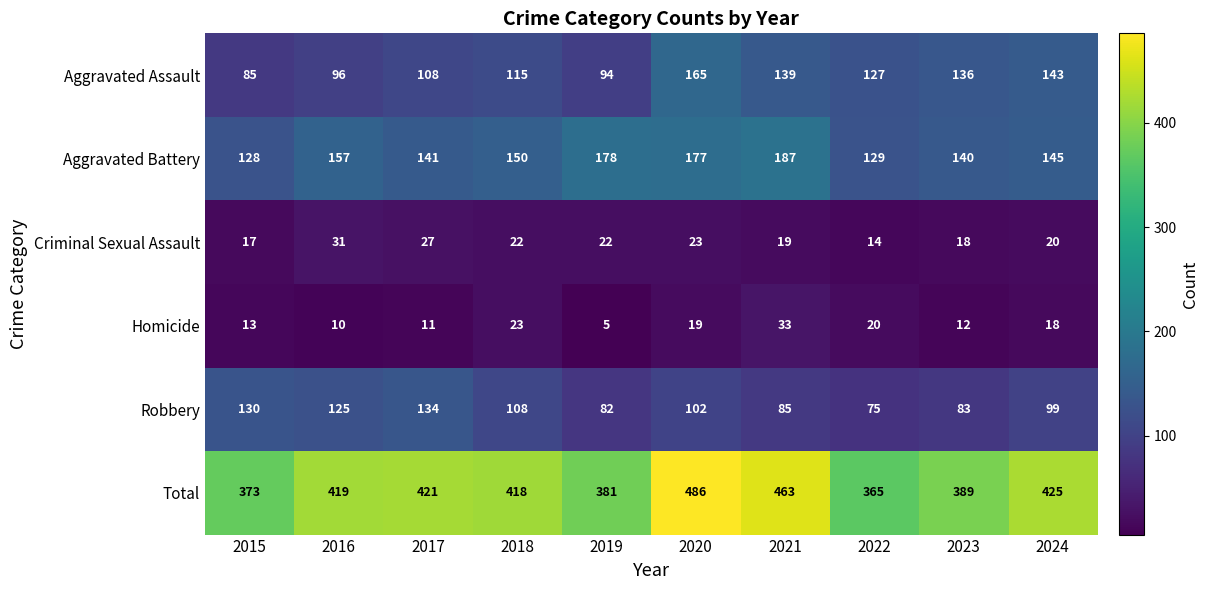

Which category has the highest value across all series?

2020